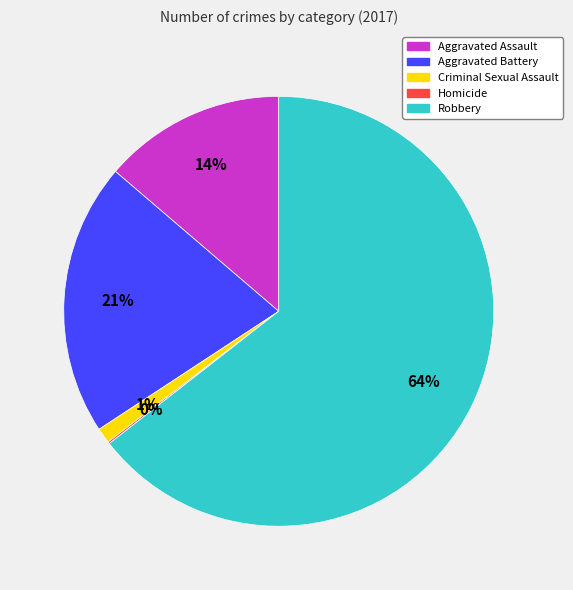

Is it true that Aggravated Battery is 21% of the pie?

True